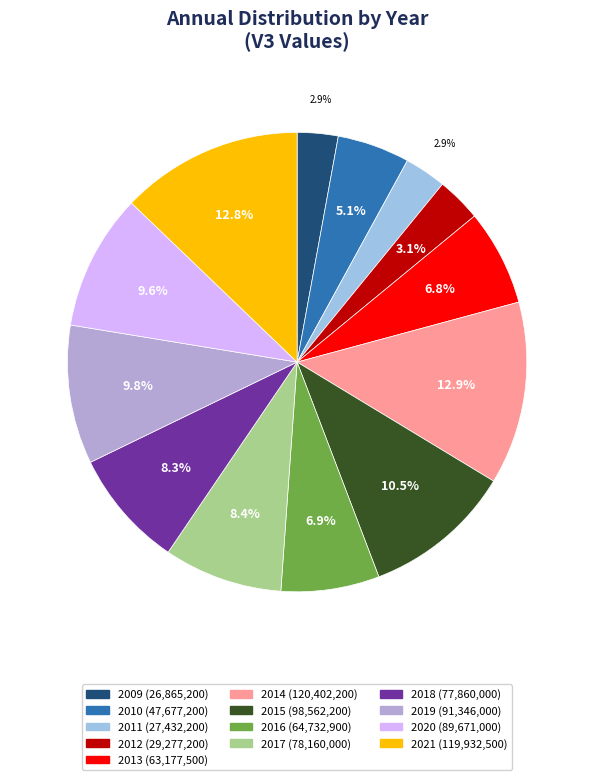

To the nearest percent, what portion does 2013 represent?

7%